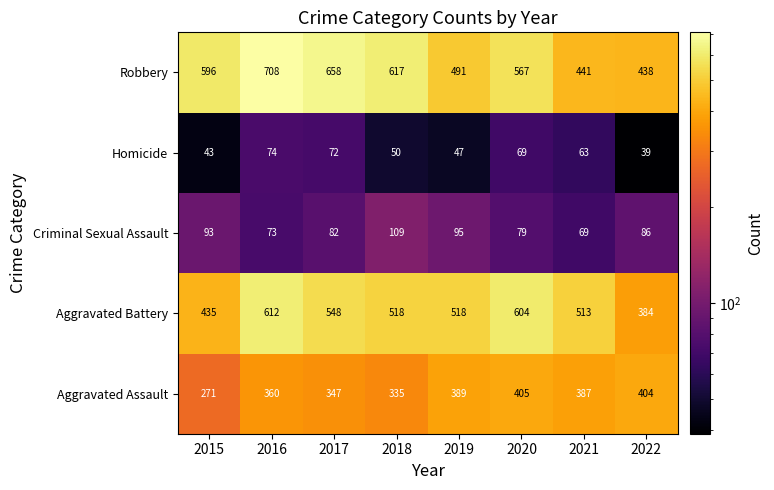

How many data points does each series have?

8